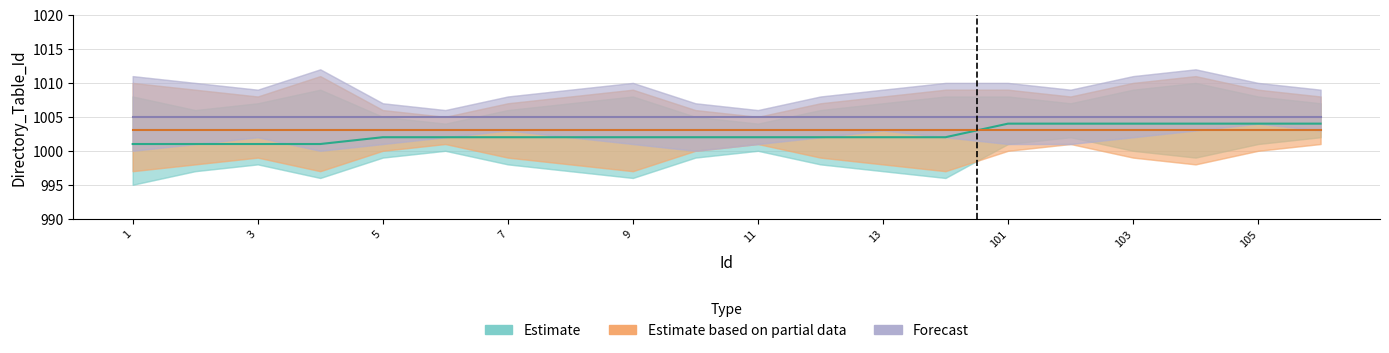

What is the total value across all series at 3?

3009